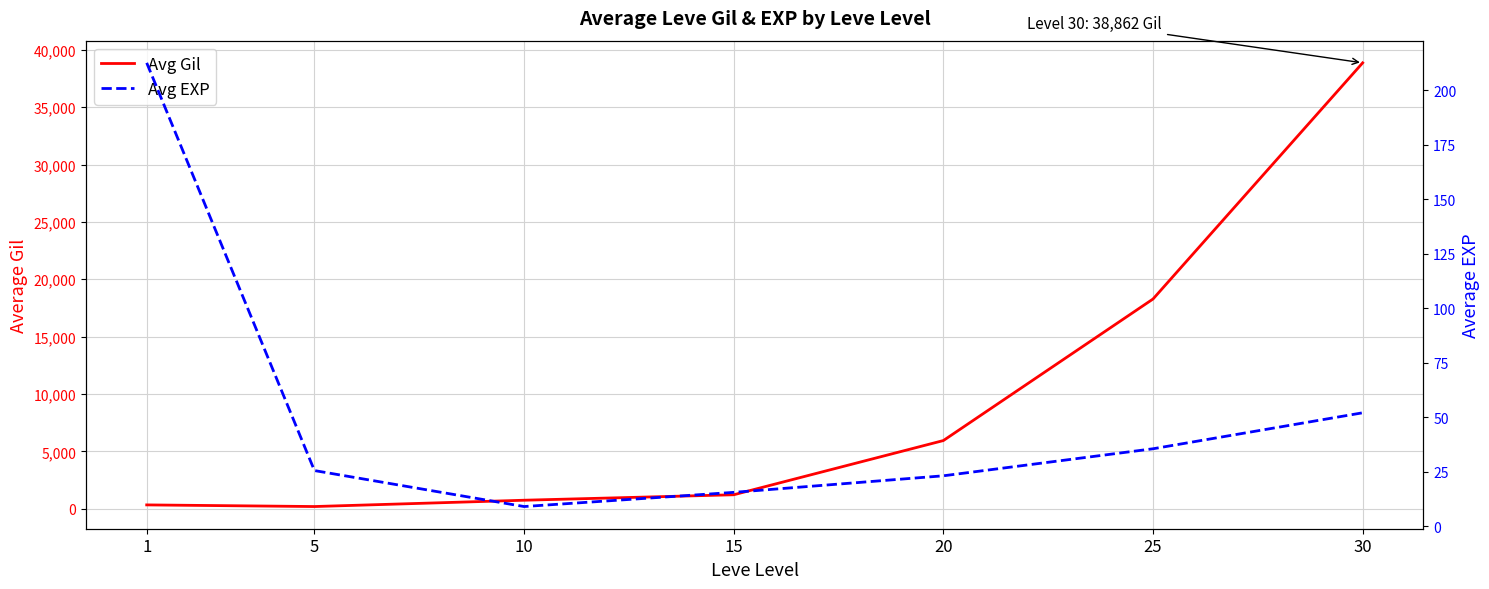

Which series changed the most between 1 and 5?

Avg EXP